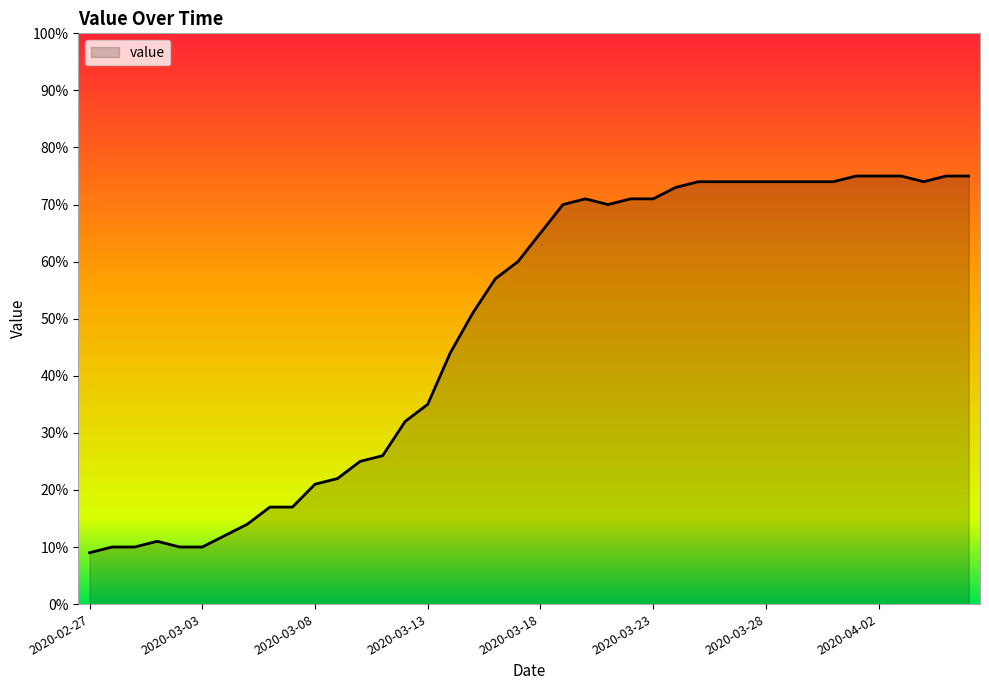

What is the greatest value displayed?

75